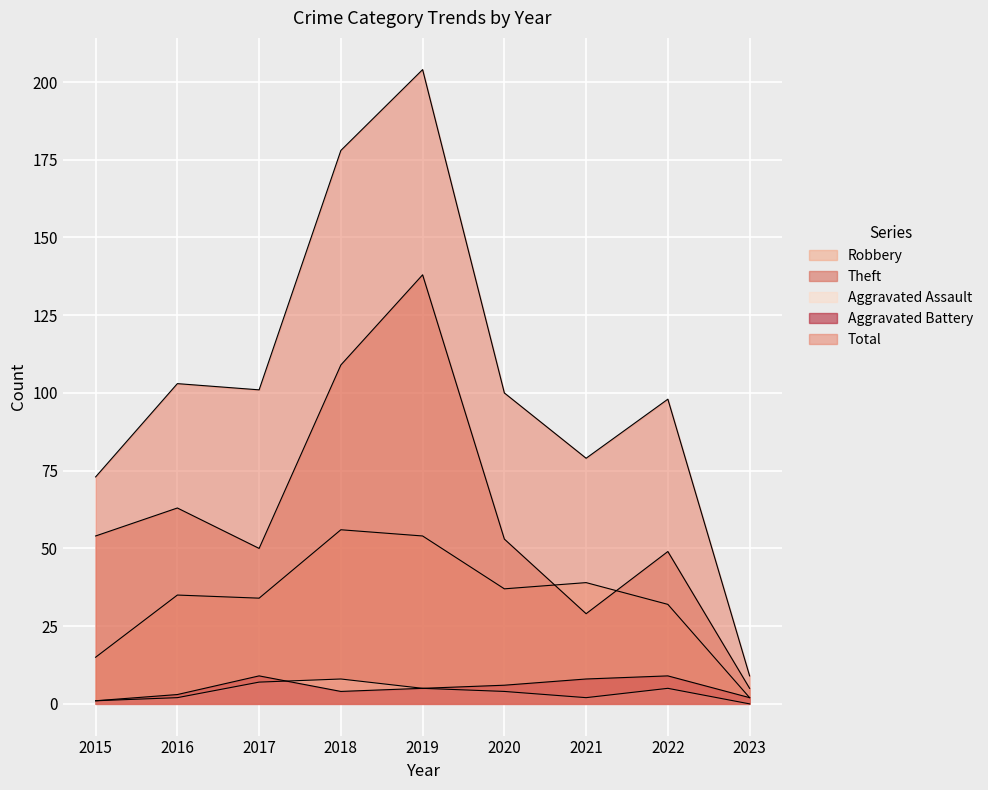

What is the average value of the Aggravated Assault series?

4